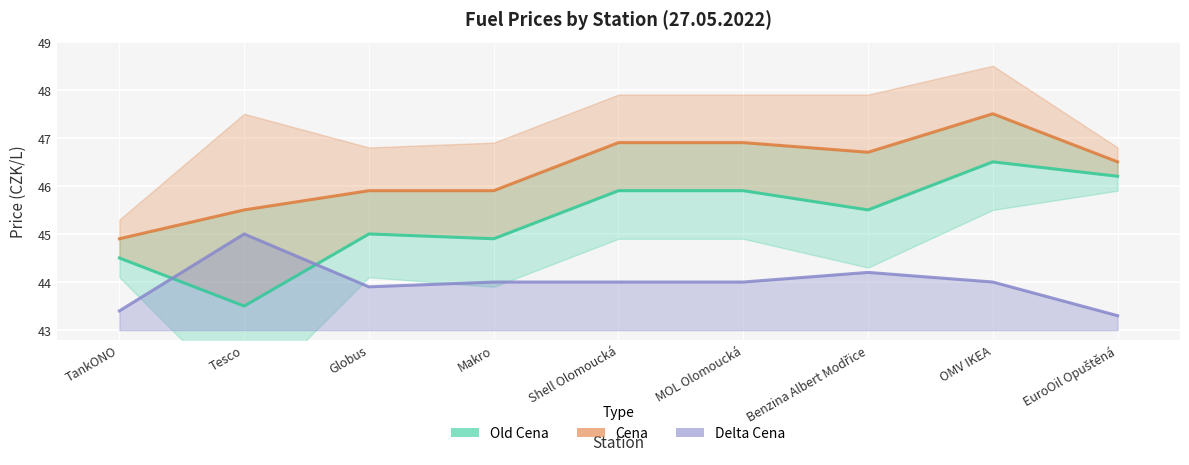

At which label is Old Cena closest to 45?

Globus